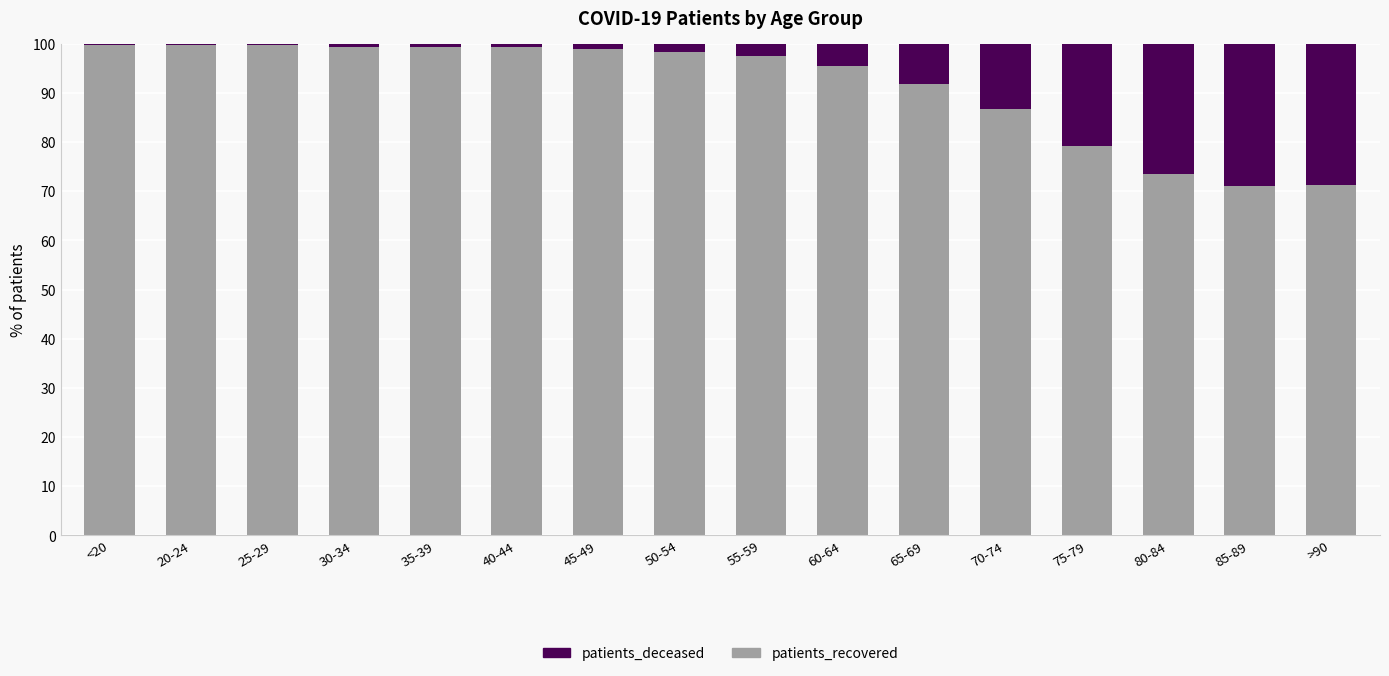

True or false: patients_recovered has a value of 73.6 at 80-84.

True